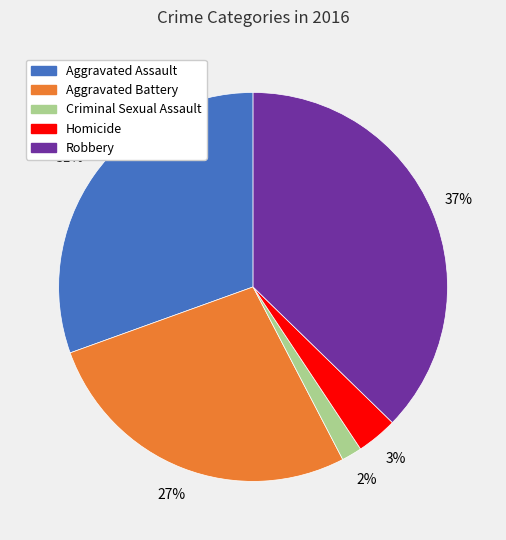

What percentage is the Aggravated Battery slice, to the nearest percent?

27%